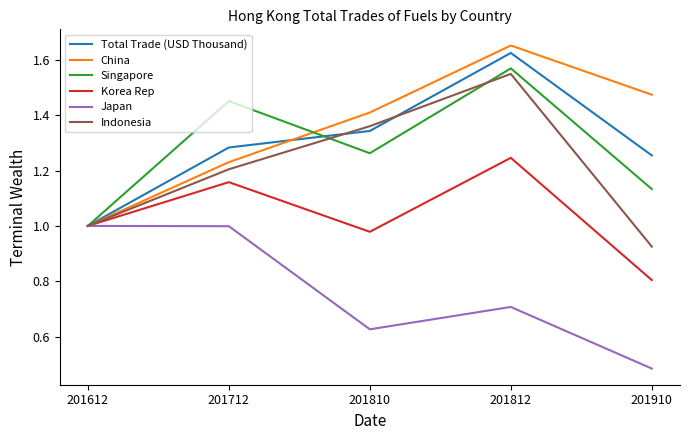

What is the difference between the second highest and second lowest values in the China series?

0.2